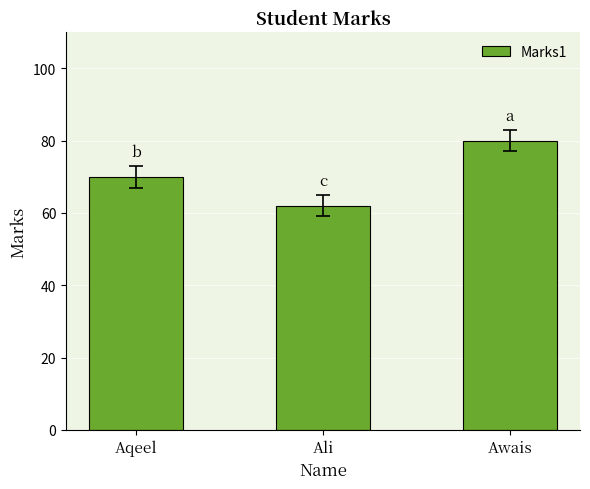

What is the greatest value displayed?

80